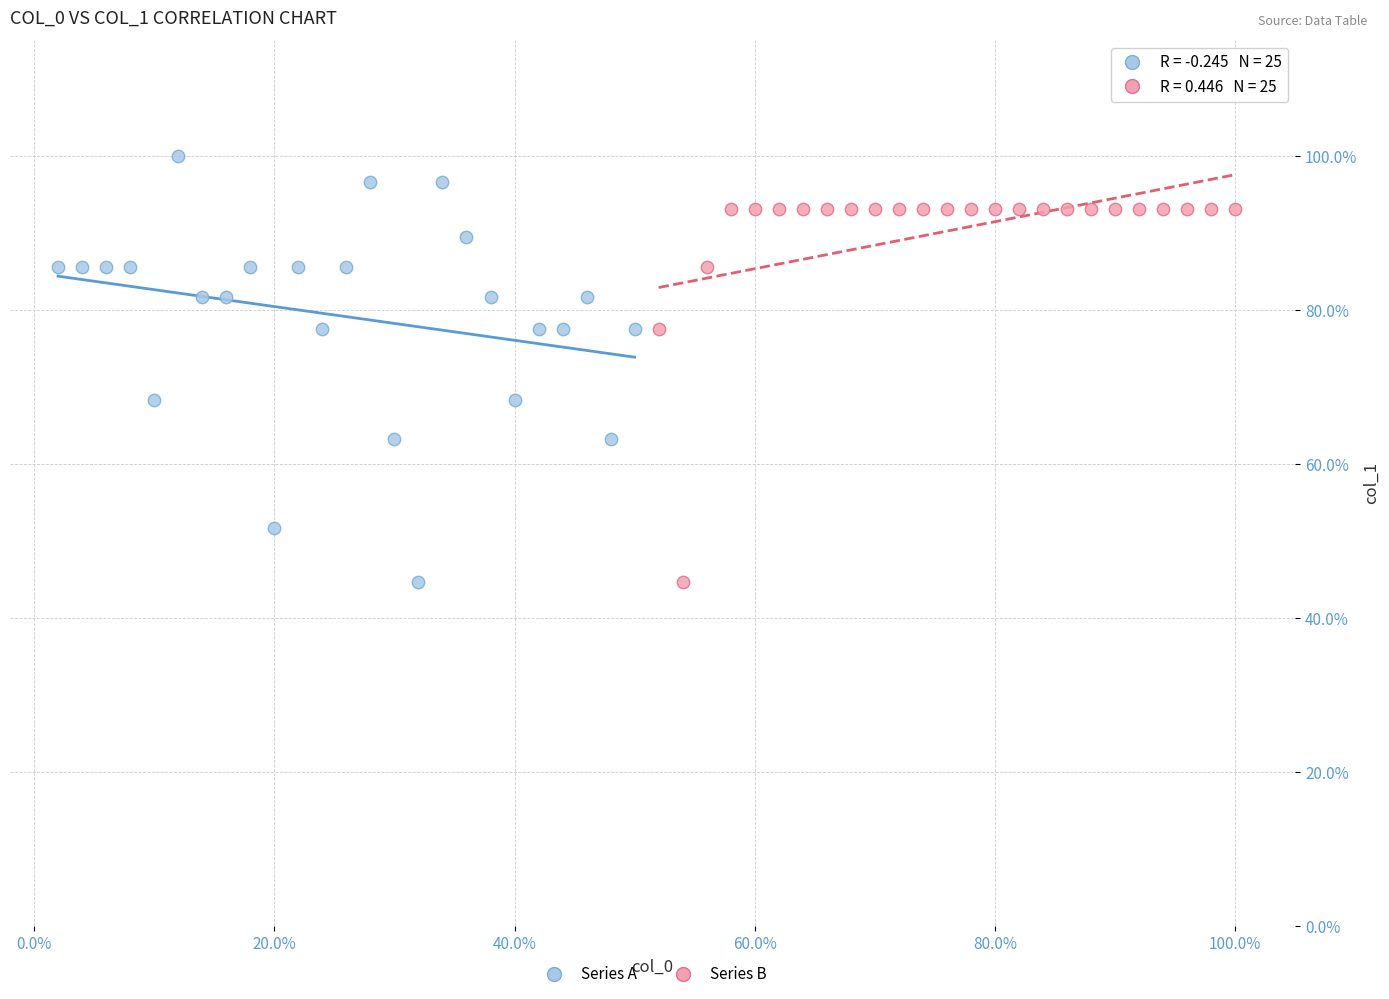

Which series contains the highest Y value?

Series A